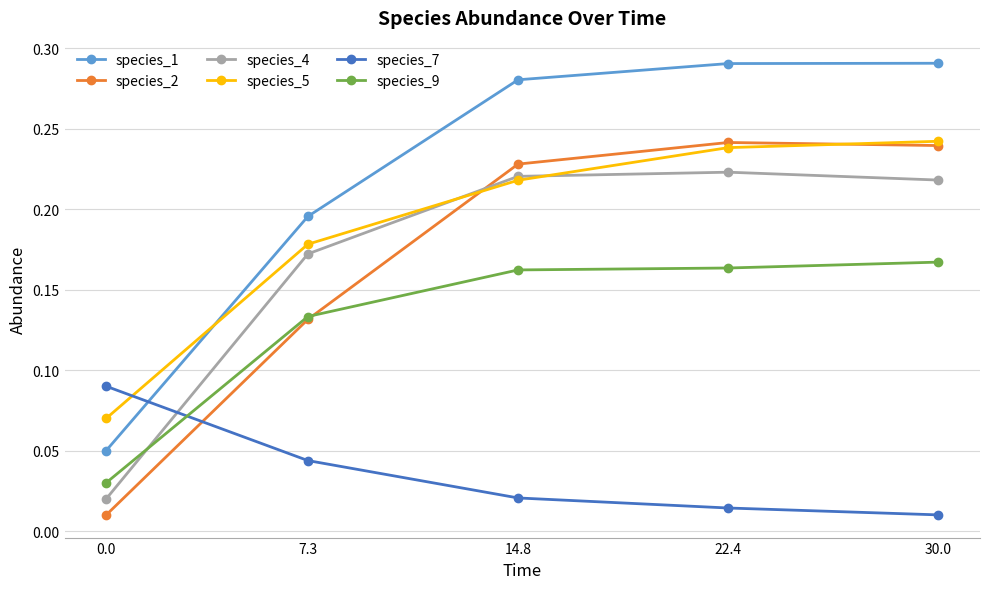

True or false: species_9 has a value of 0.1 at 22.4.

False